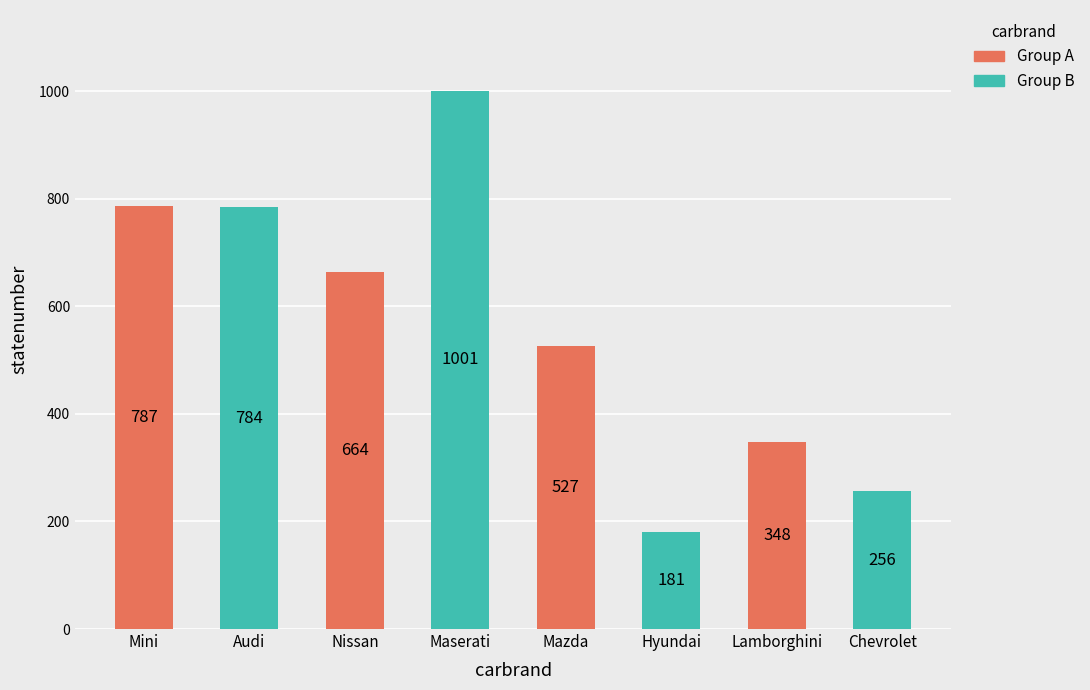

The chart shows a value of 109 at Hyundai. True or false?

False